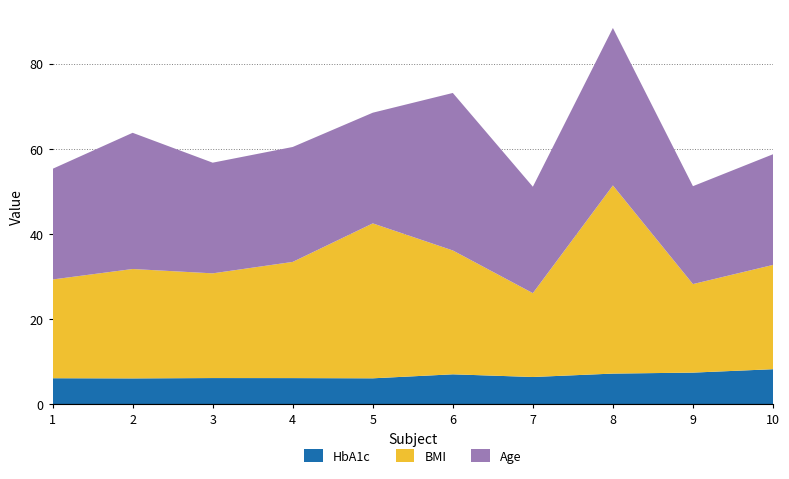

Reading left to right, extract all data points from this chart.

HbA1c: 6.1	6.0	6.1	6.1	6.1	7.0	6.4	7.2	7.4	8.2
BMI: 23.2	25.7	24.6	27.3	36.4	29.1	19.7	44.2	20.8	24.5
Age: 26.0	32.0	26.0	27.0	26.0	37.0	25.0	37.0	23.0	26.0